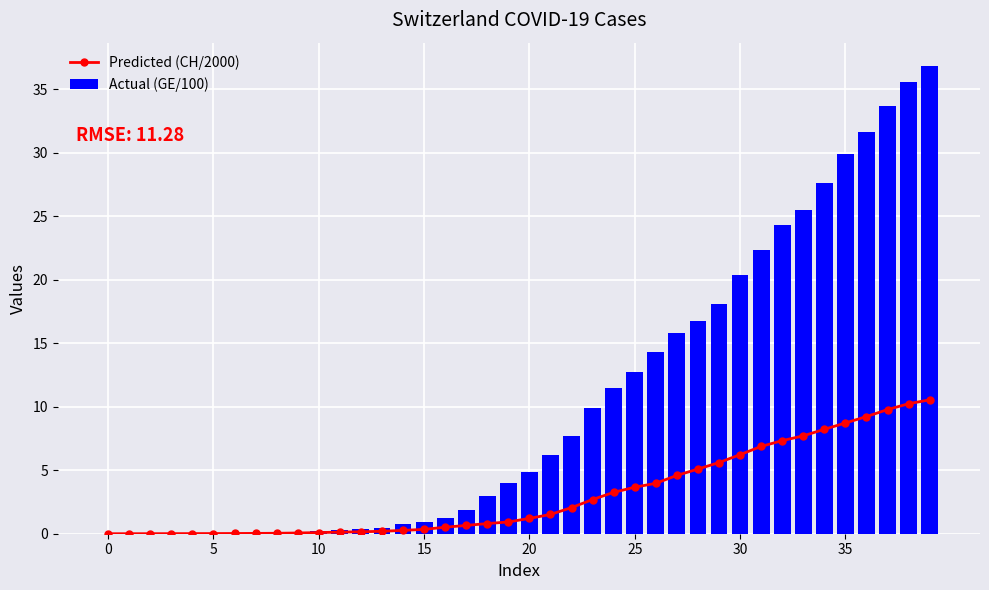

What is the approximate value of Actual (GE/100) at 32?

24.3